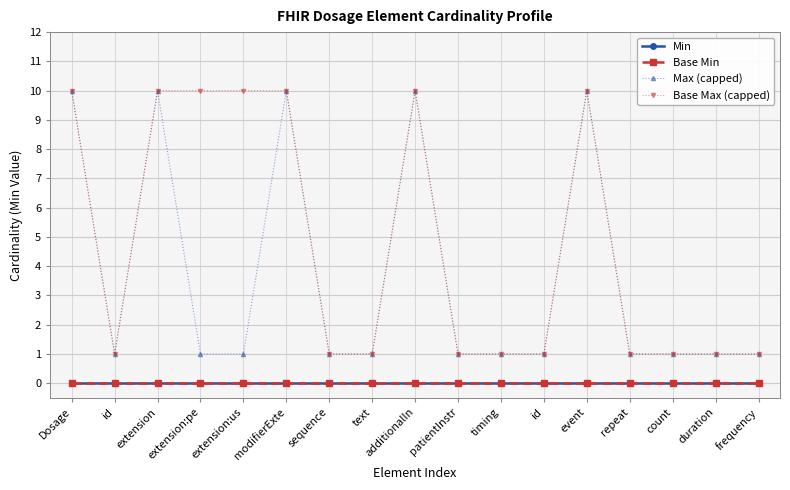

True or false: Base Max (capped) and Min cross at least once.

False